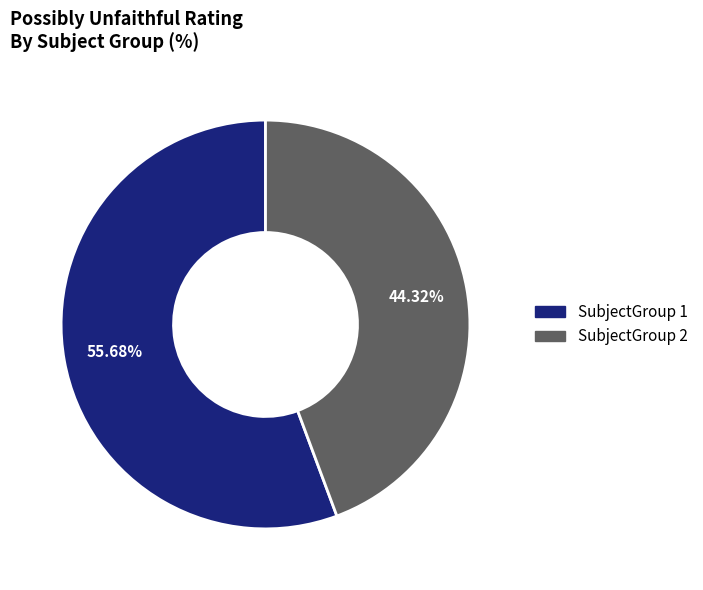

Which slice is the largest?

SubjectGroup 1